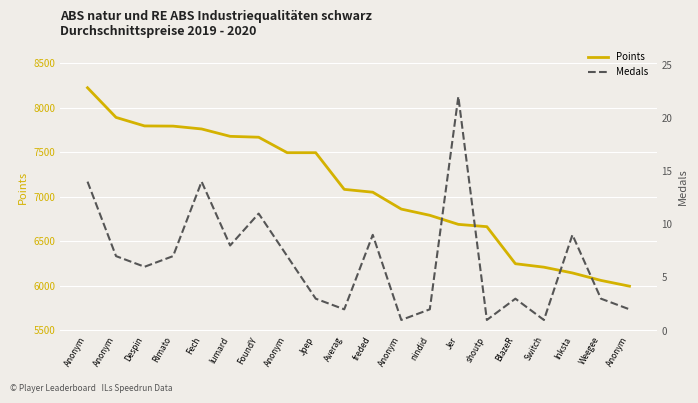

At which label is Medals closest to 11?

FoundY